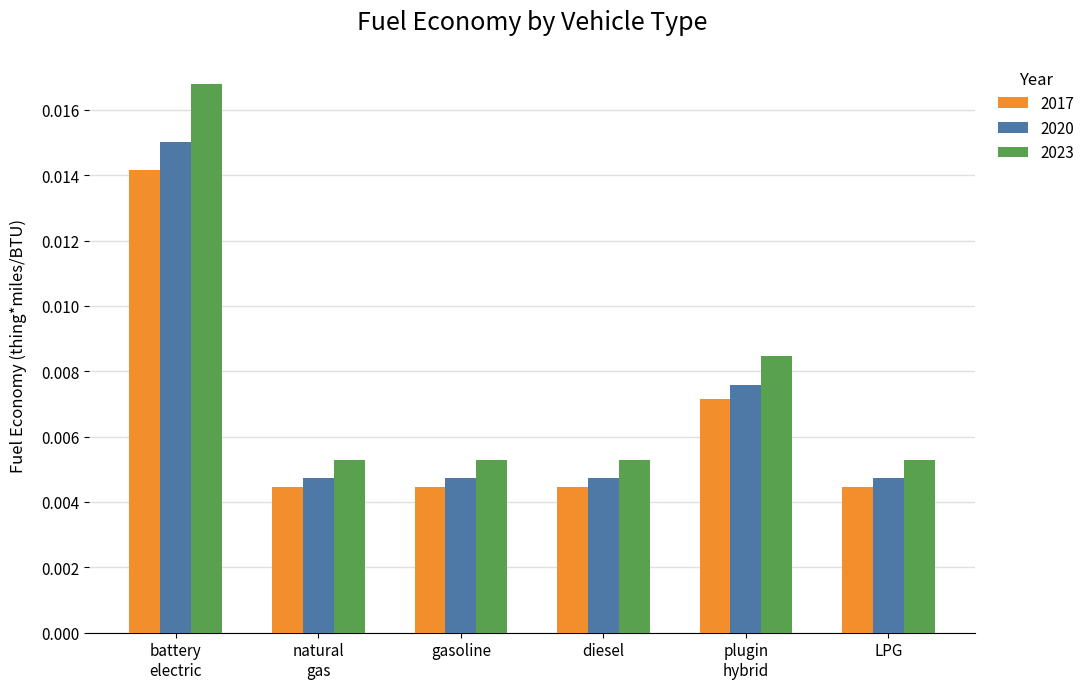

What is the label of the 4th bar from the left?

diesel